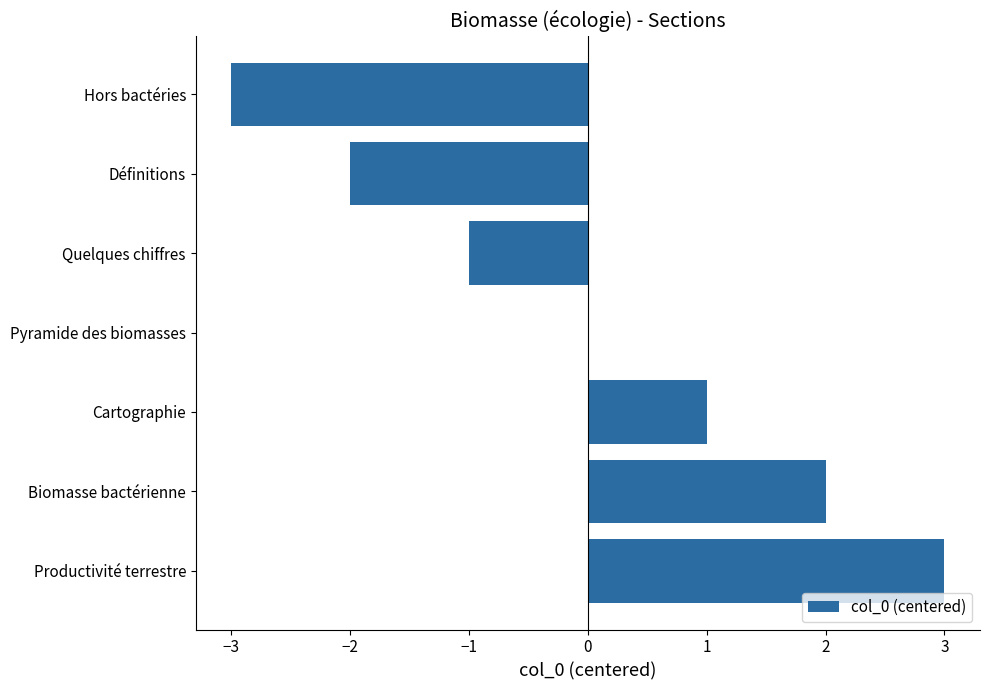

What value does the data have at Hors bactéries?

-3